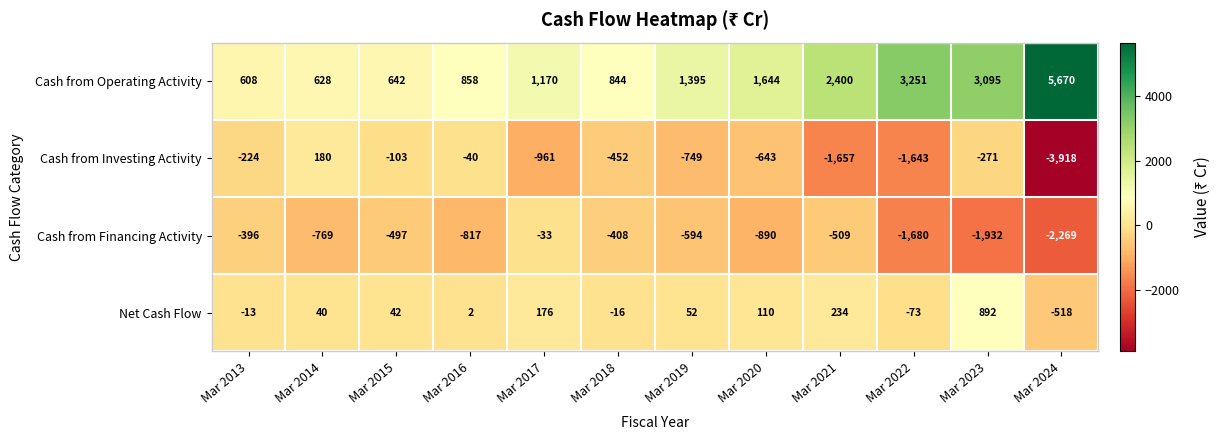

What is the minimum value shown in the chart?

-3918